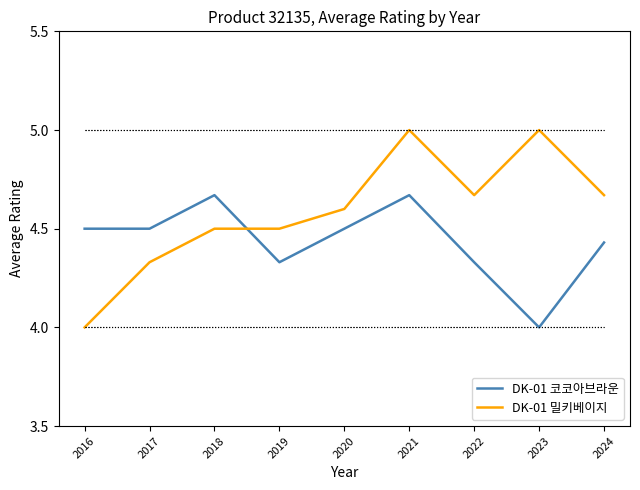

What is the total value across all series at 2016?

8.5